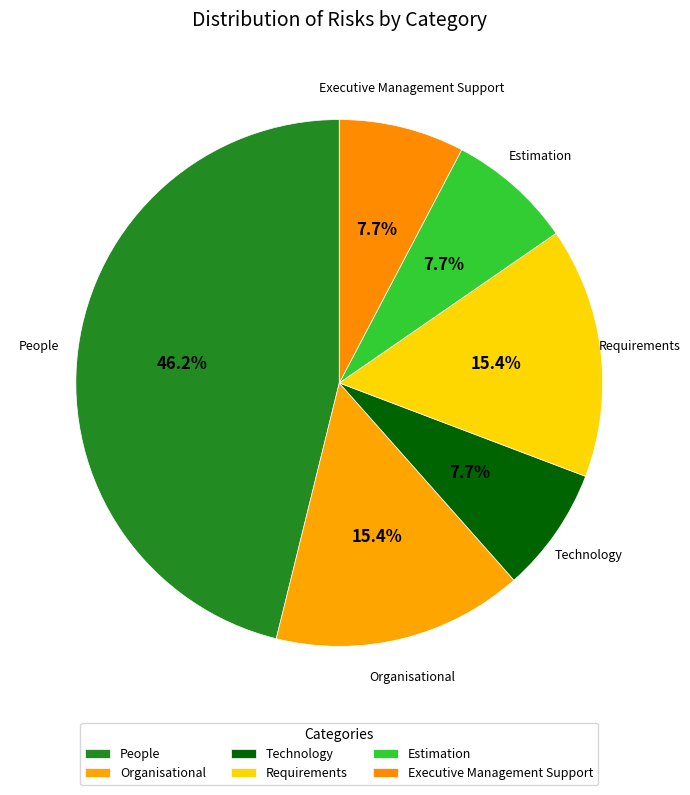

What is the ratio of the value at Technology to the value at Estimation?

1.0